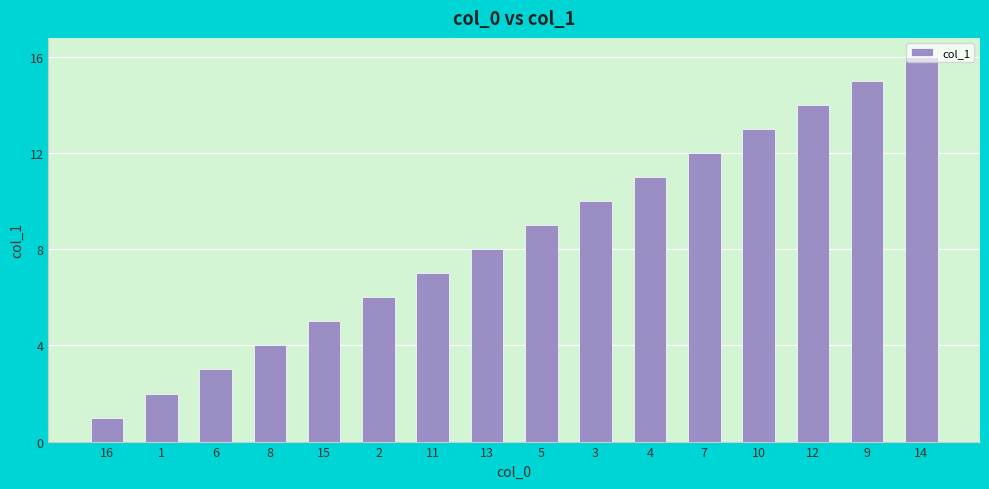

What is the label of the 3rd bar from the left?

6